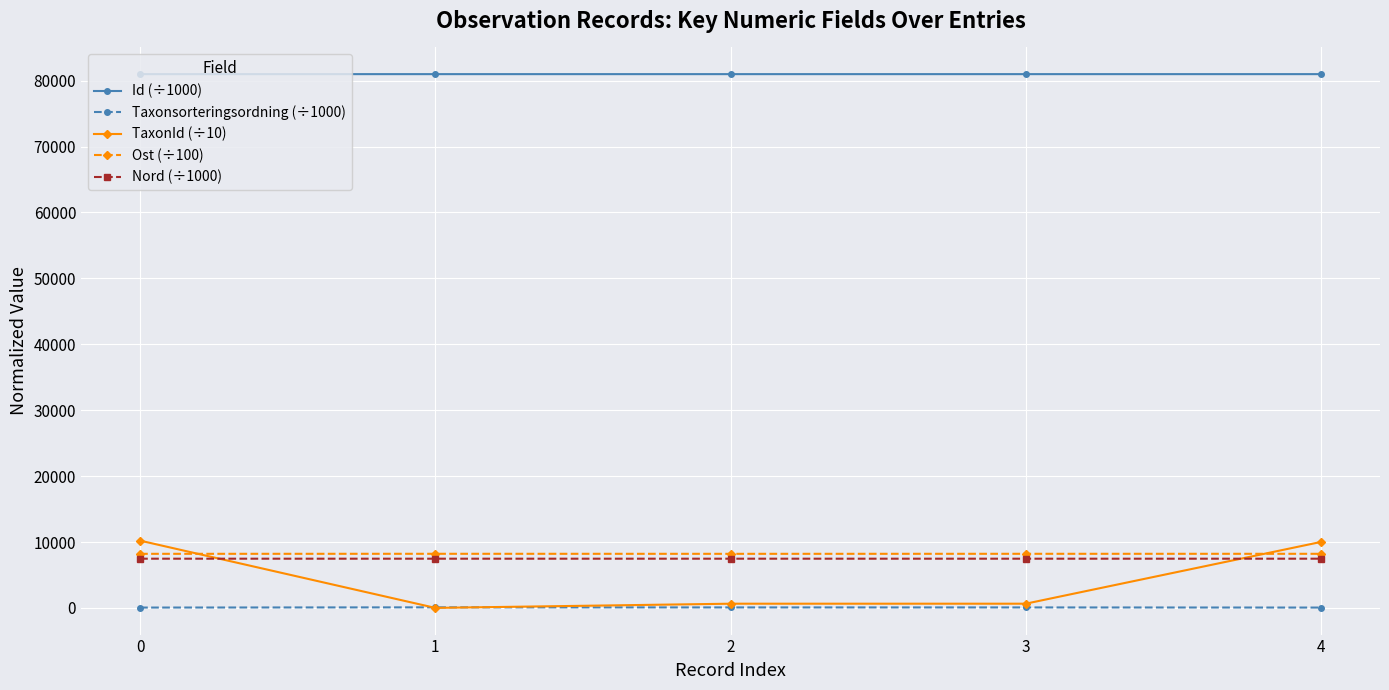

True or false: Taxonsorteringsordning (÷1000) has more than 0 interior local peaks.

True